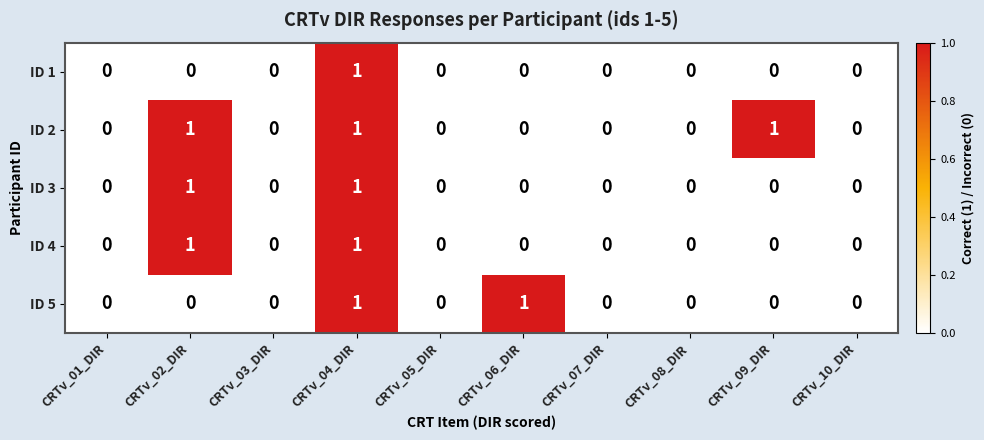

How many ID 2 values are between 0 and 1?

10